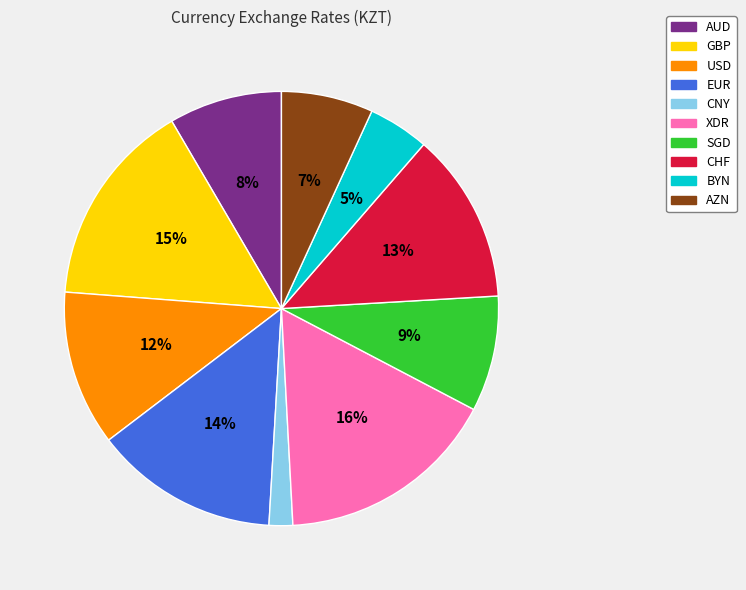

Does USD account for over 50% of the chart?

No